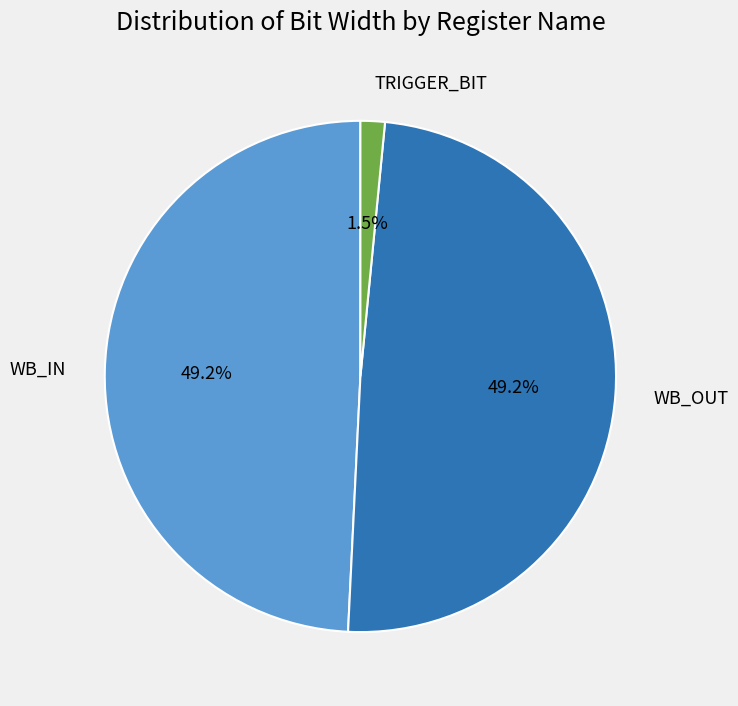

What is the ratio of the value at WB_IN to the value at WB_OUT?

1.0